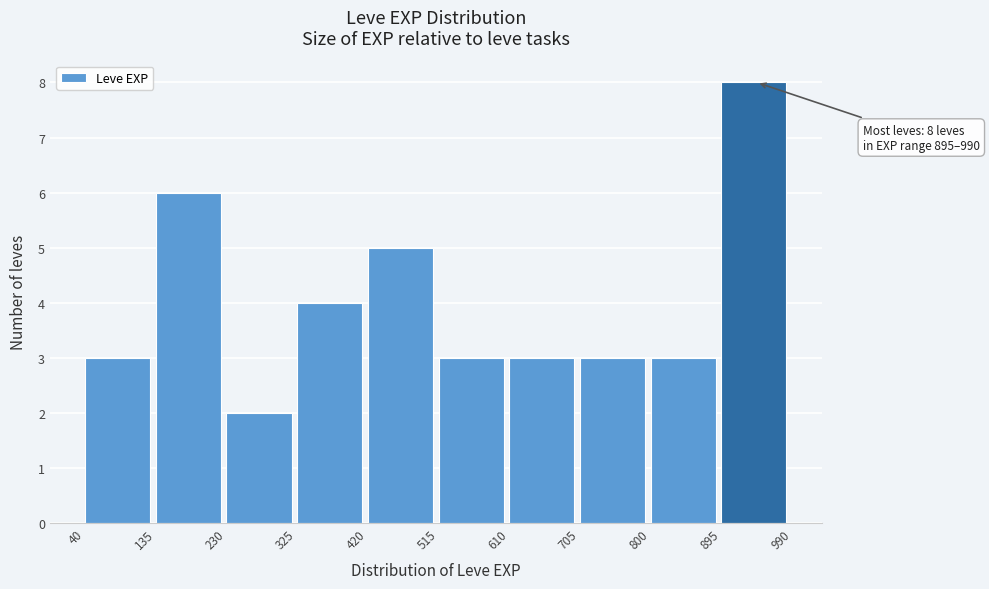

Which range on the x-axis has the tallest bar?

895 to 990